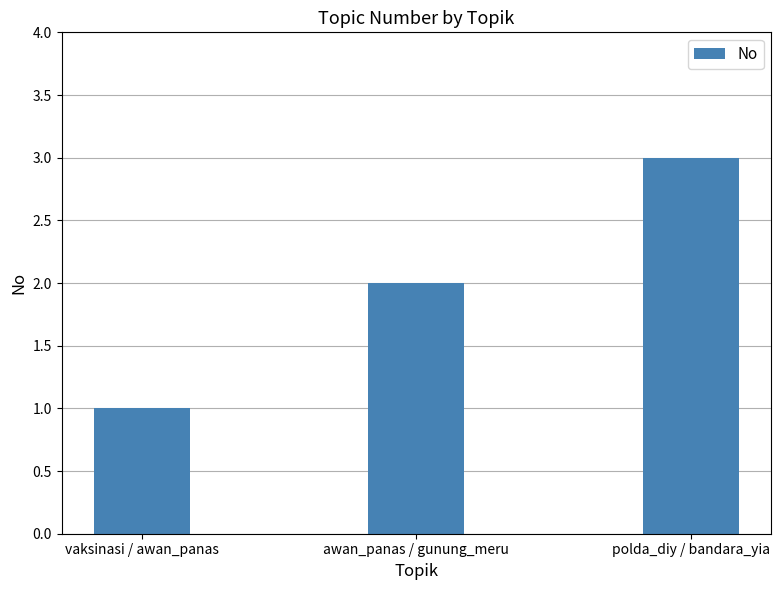

Reading left to right, list all the values displayed in this chart.

vaksinasi / awan_panas=1	awan_panas / gunung_meru=2	polda_diy / bandara_yia=3